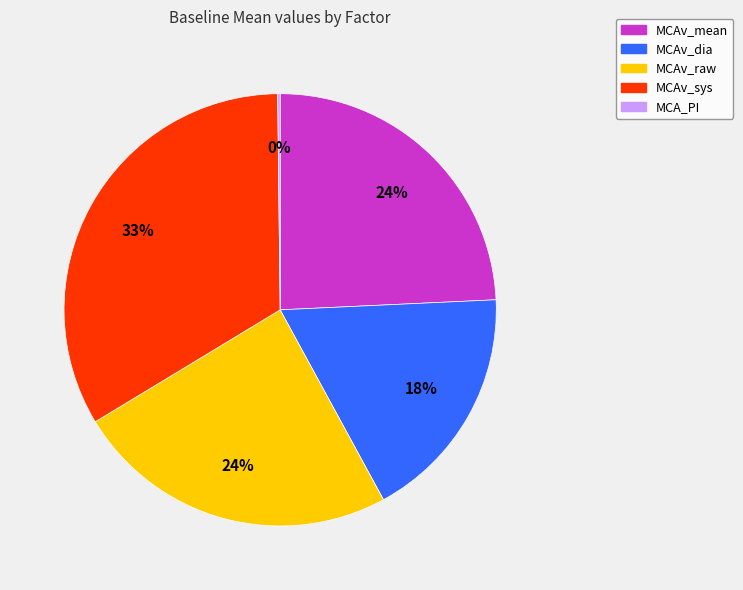

Do MCAv_mean and MCAv_raw together represent more than half of the pie?

No